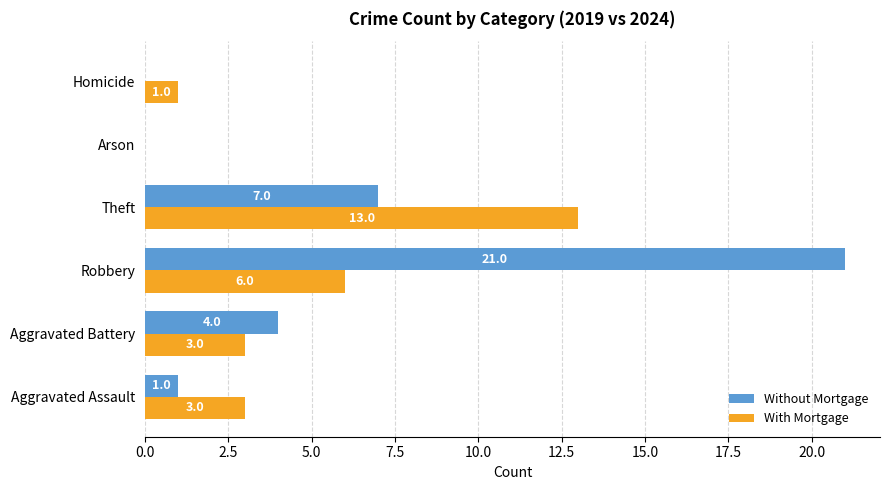

What are all the series names shown in the legend?

Without Mortgage, With Mortgage